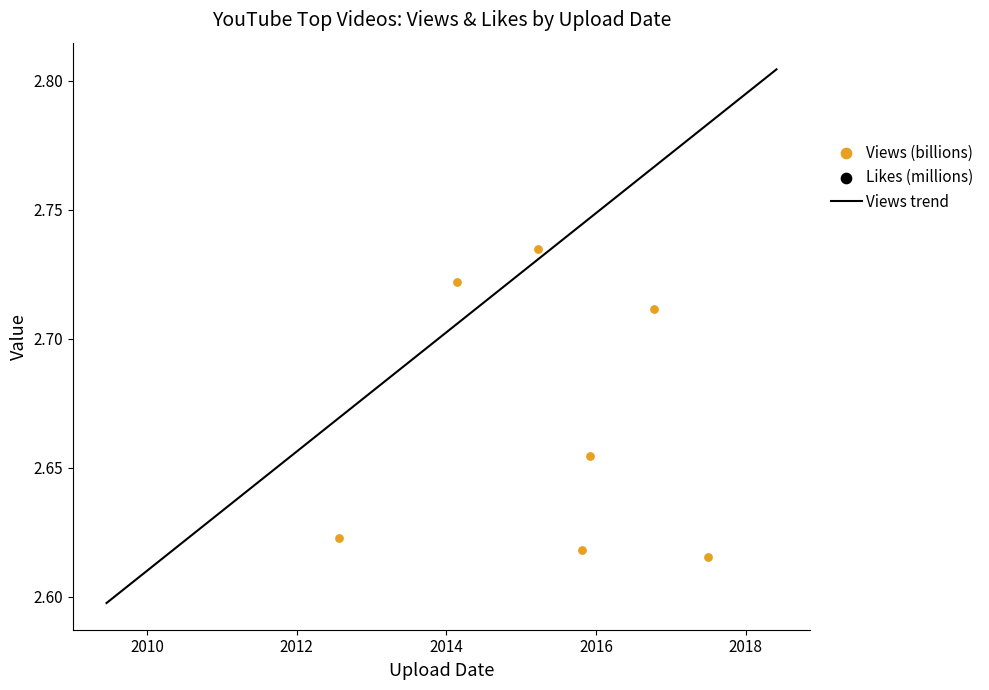

At which category is the sum across all series the highest?

2017-01-13